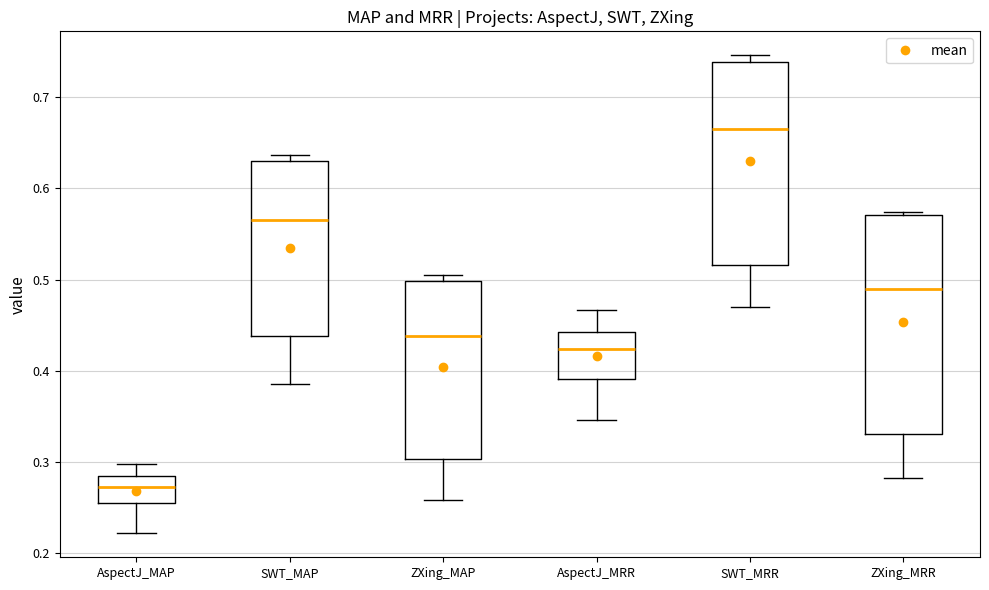

Which box's median line is the lowest?

AspectJ_MAP